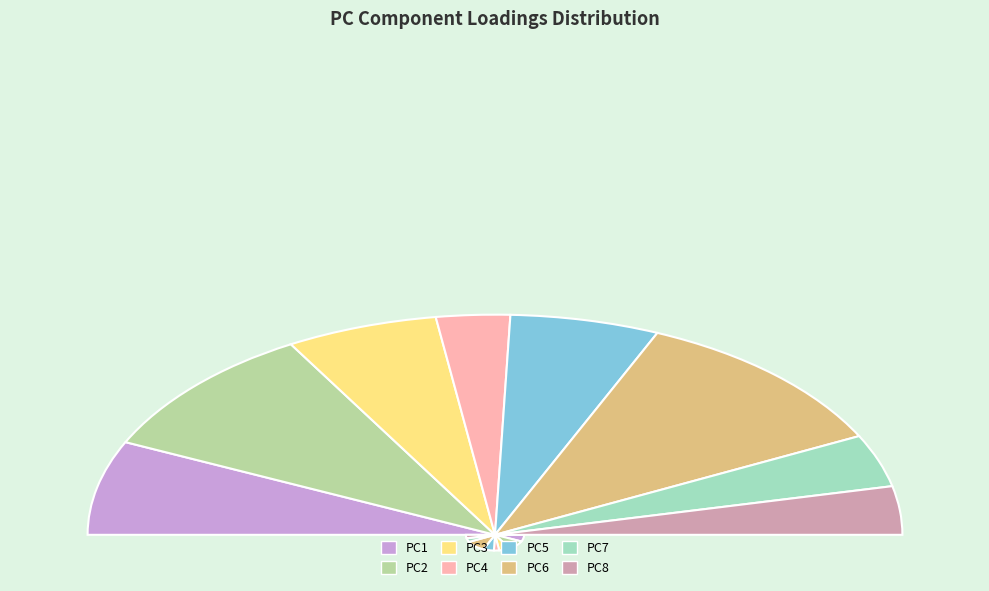

Rank the categories by value from lowest to highest.

PC4, PC8, PC7, PC5, PC3, PC1, PC2, PC6